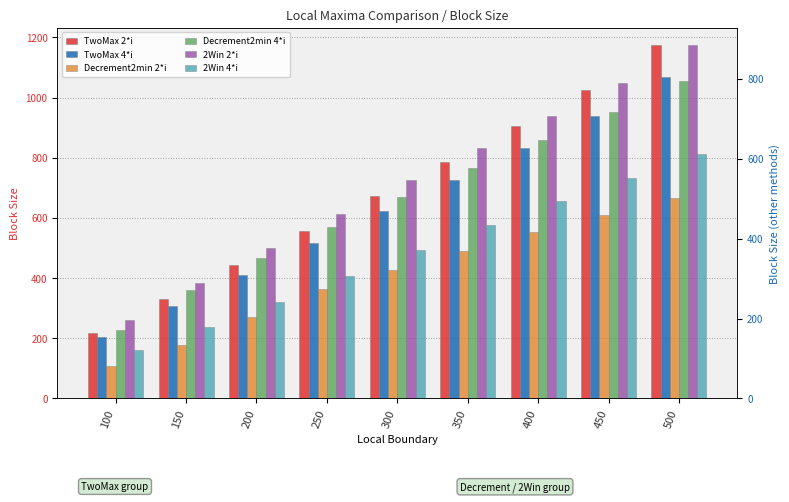

Which series has the widest spread of values?

TwoMax 2*i